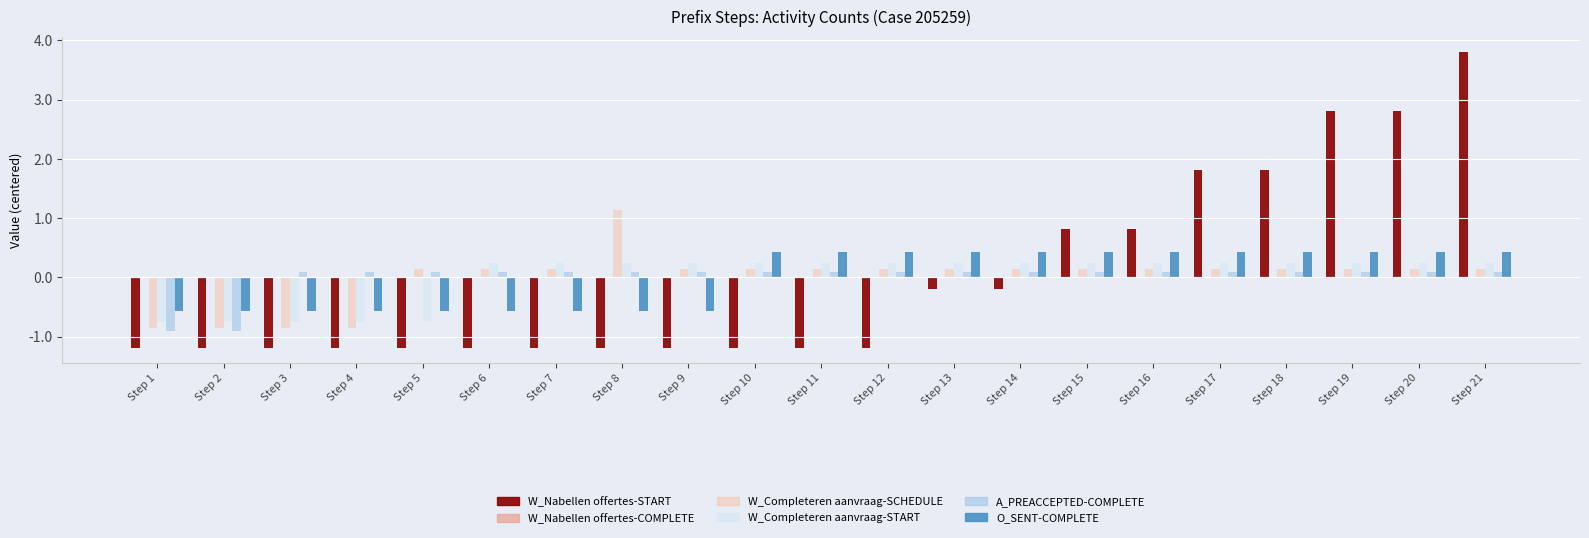

What is the maximum value shown in the chart?

3.8